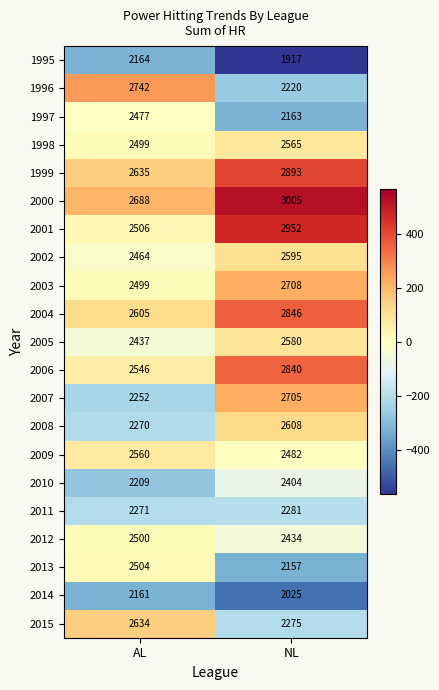

How many data points does each series have?

2